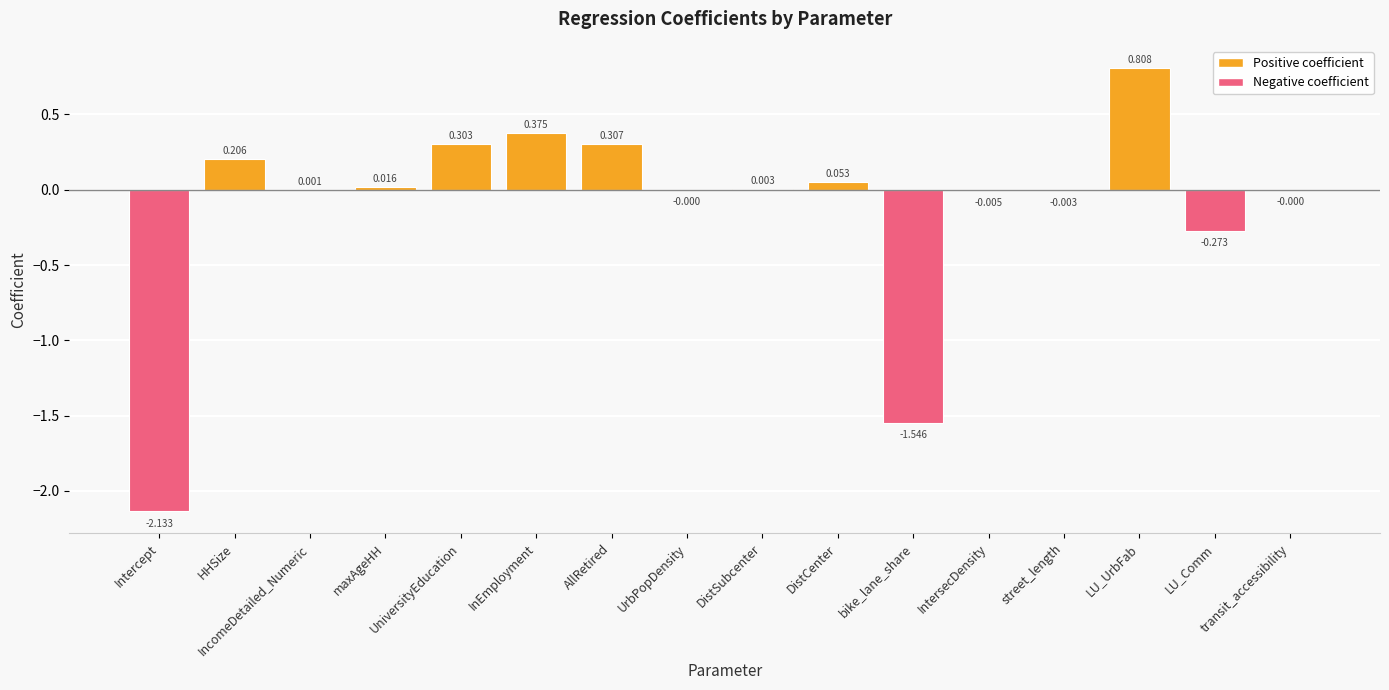

How many values exceed 0?

9